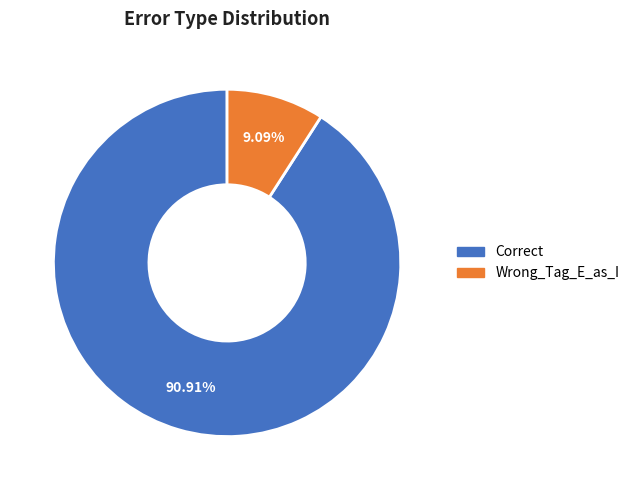

To the nearest percent, what portion does Correct represent?

91%